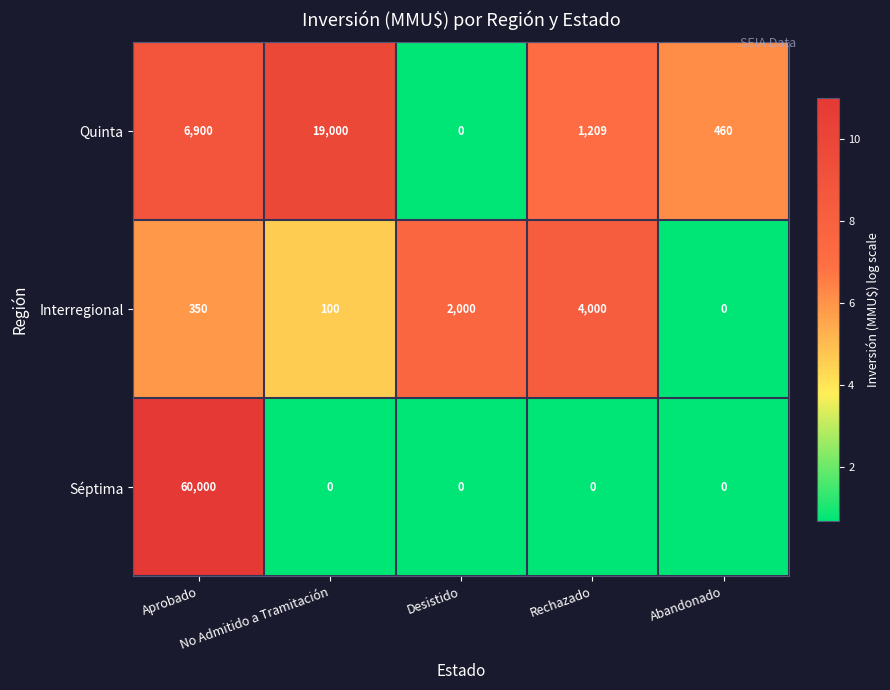

List the series in order of their peak value, lowest first.

Interregional, Quinta, Séptima